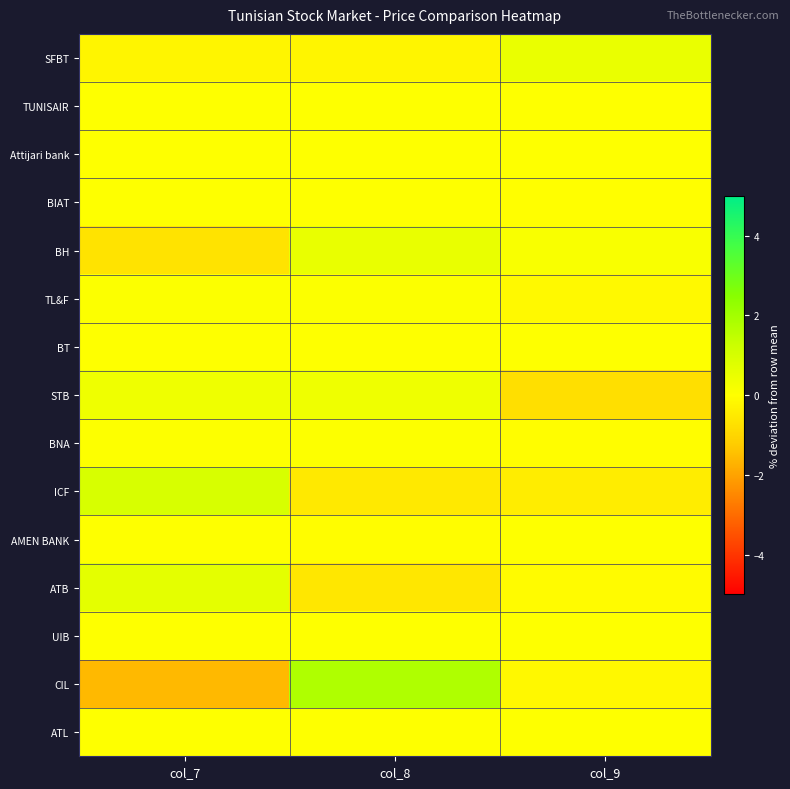

Count the number of data series in this chart.

15